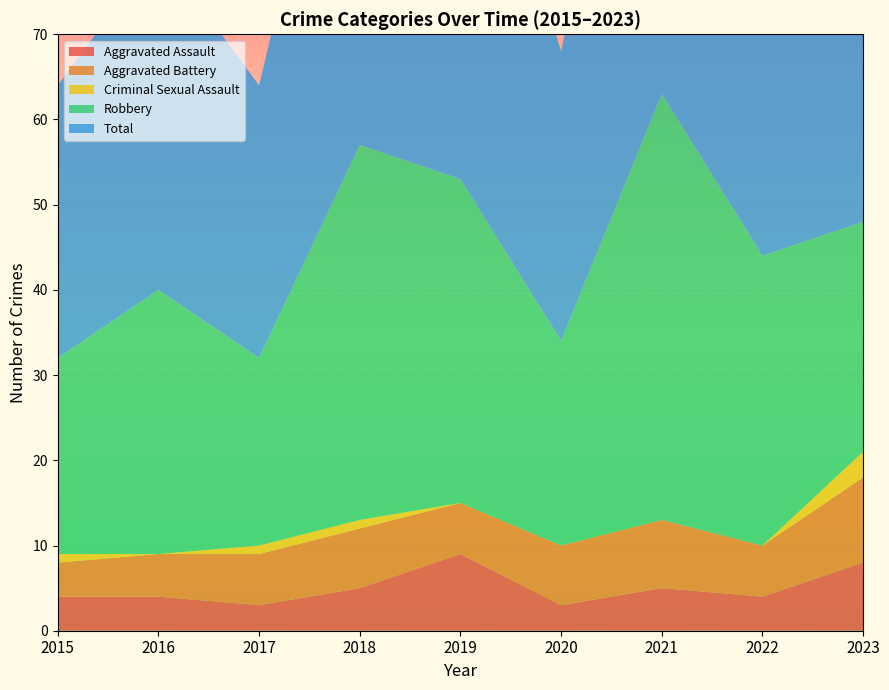

Reading left to right, what are all the values shown in this chart?

Aggravated Assault: 4	4	3	5	9	3	5	4	8
Aggravated Battery: 4	5	6	7	6	7	8	6	10
Criminal Sexual Assault: 1	0	1	1	0	0	0	0	3
Robbery: 23	31	22	44	38	24	50	34	27
Total: 32	40	32	57	53	34	63	44	48